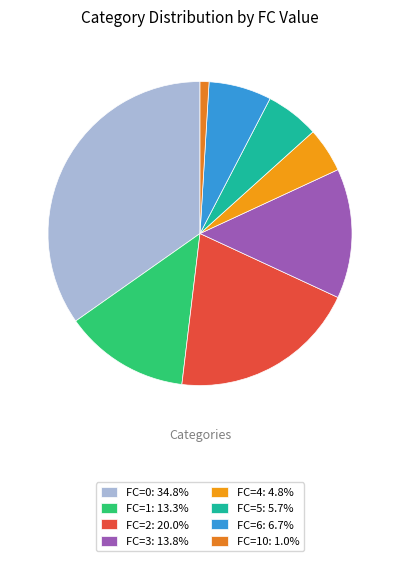

How many slices are in this pie chart?

8